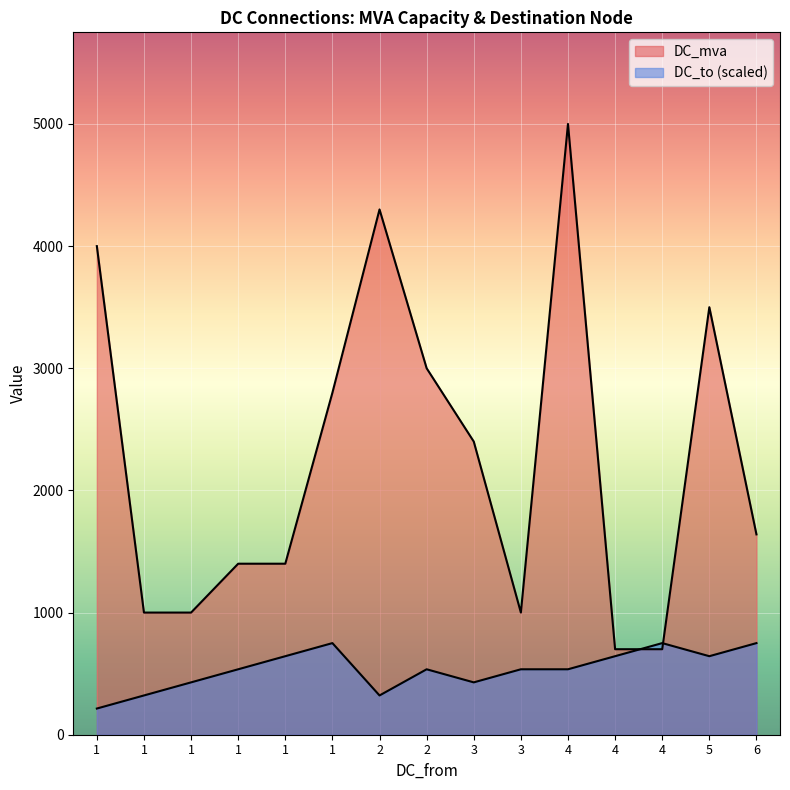

What is the difference between the maximum and minimum values in the DC_mva series?

4300.0